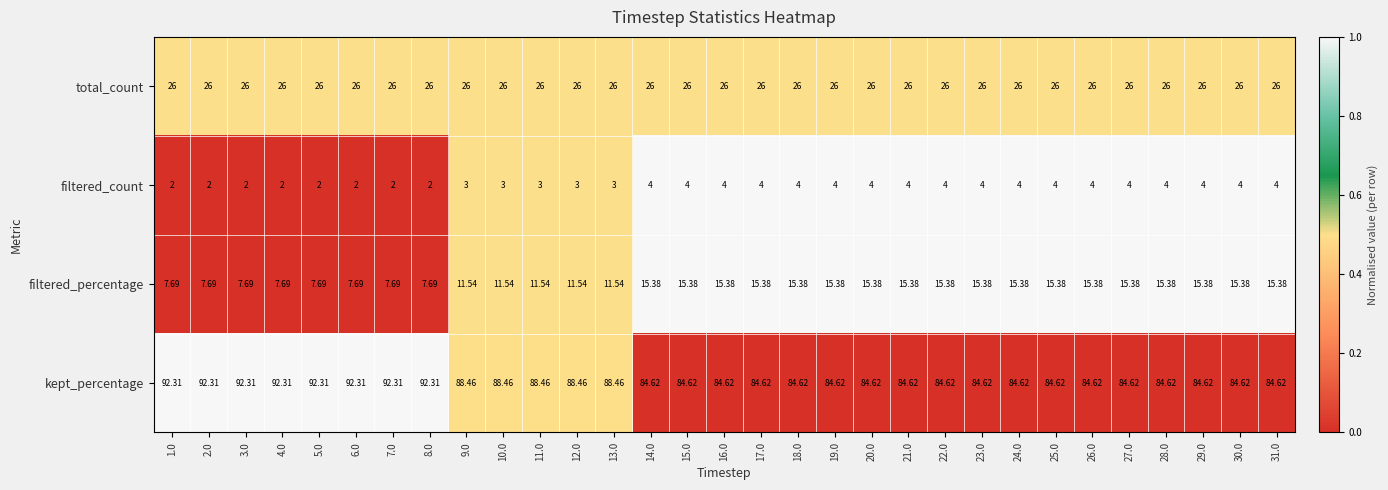

Is the value of filtered_count at 24.0 greater than the value of total_count at 31.0?

No